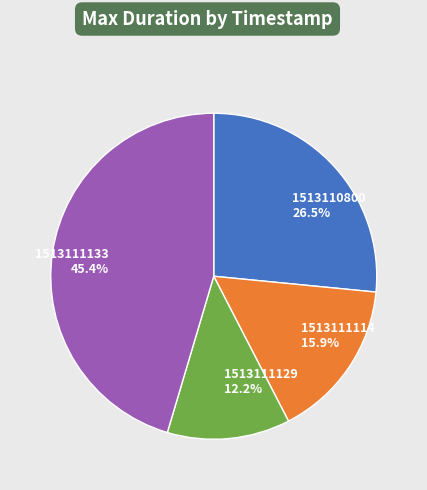

True or false: 1513111114 accounts for 26% of the total.

False